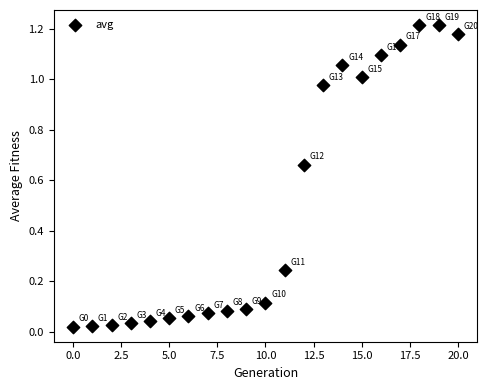

How many points are shown in the scatter plot?

21